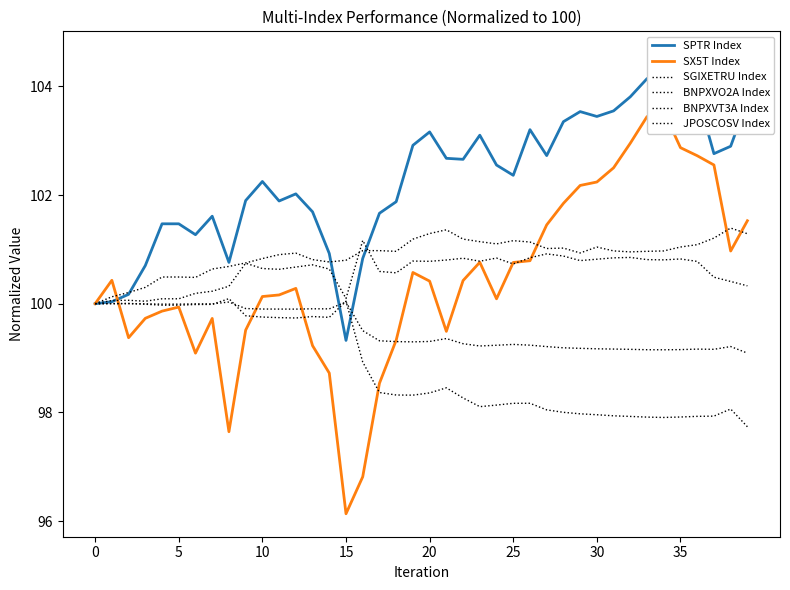

What is the label of the 31st point from the left?

30